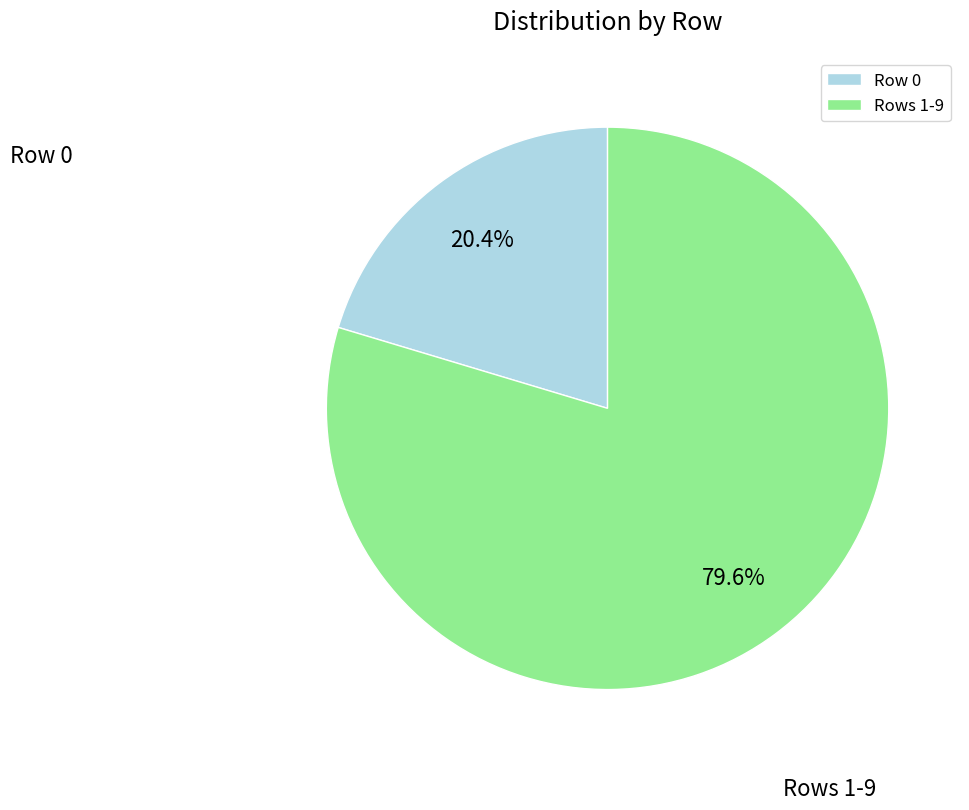

Is the sum of Row 0 and Rows 1-9 greater than half?

Yes